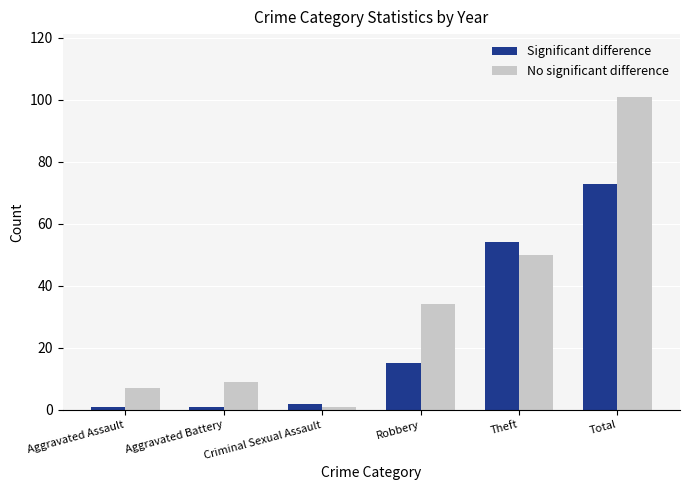

Which series has the widest spread of values?

No significant difference